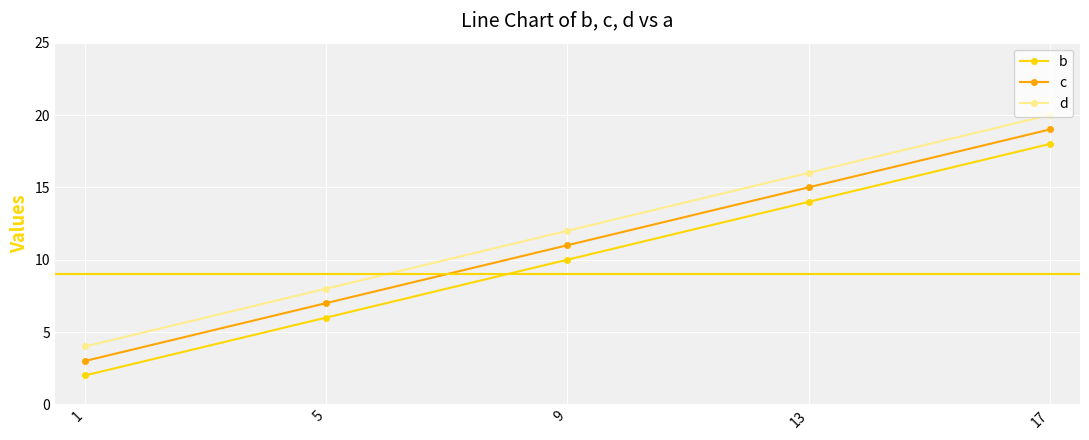

Is the value of b at 5 greater than the value of c at 17?

No